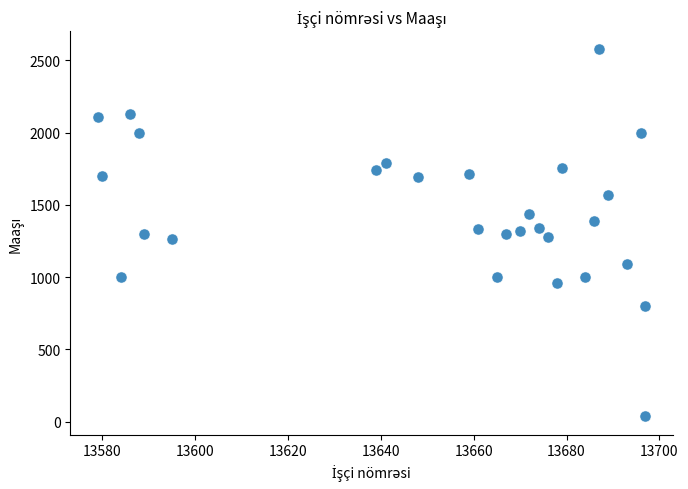

What is the range of Y values (max minus min)?

2539